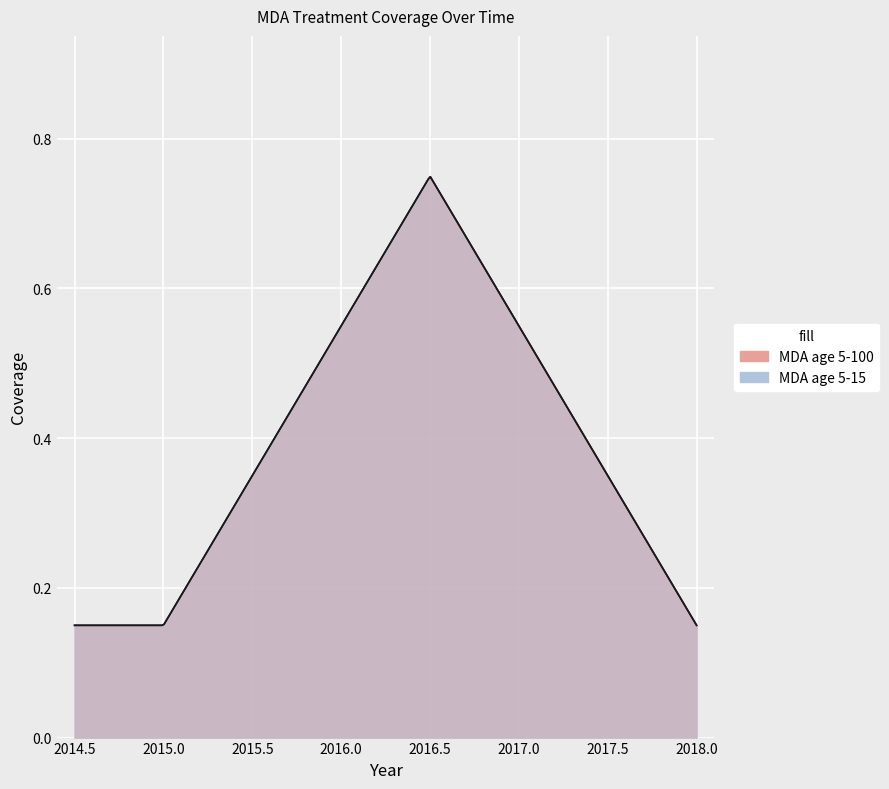

Which series changed the most between 2015 and 2016.5?

MDA_5_100